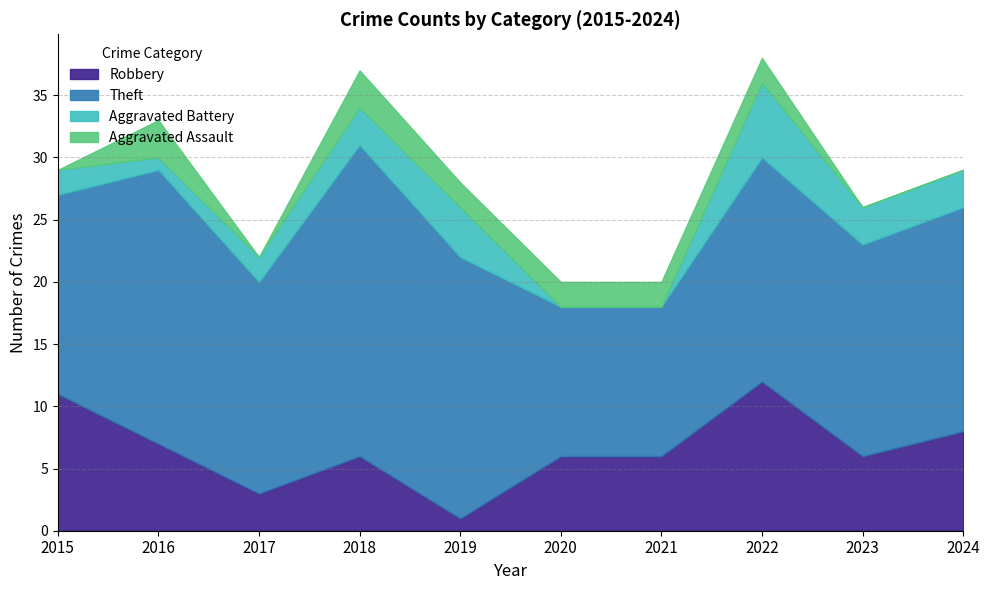

Rank the series at 2021 from lowest to highest value.

Aggravated Battery, Aggravated Assault, Robbery, Theft, Total